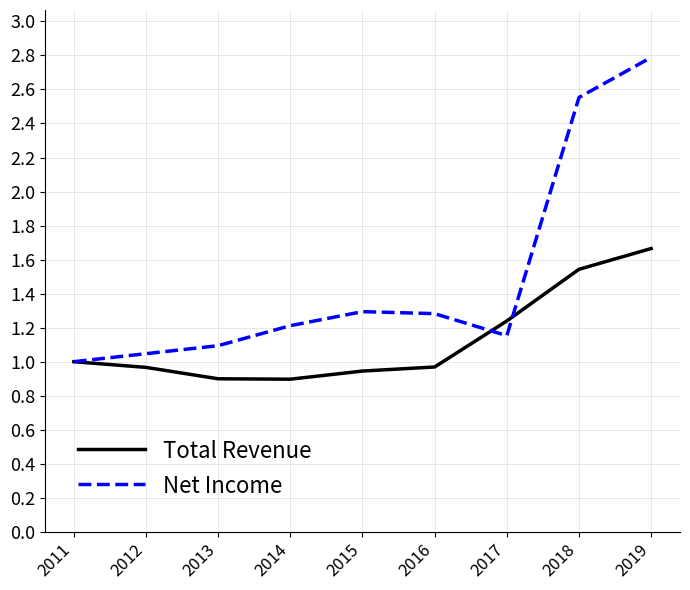

After their last crossing, which series has the higher values: Net Income or Total Revenue?

Net Income